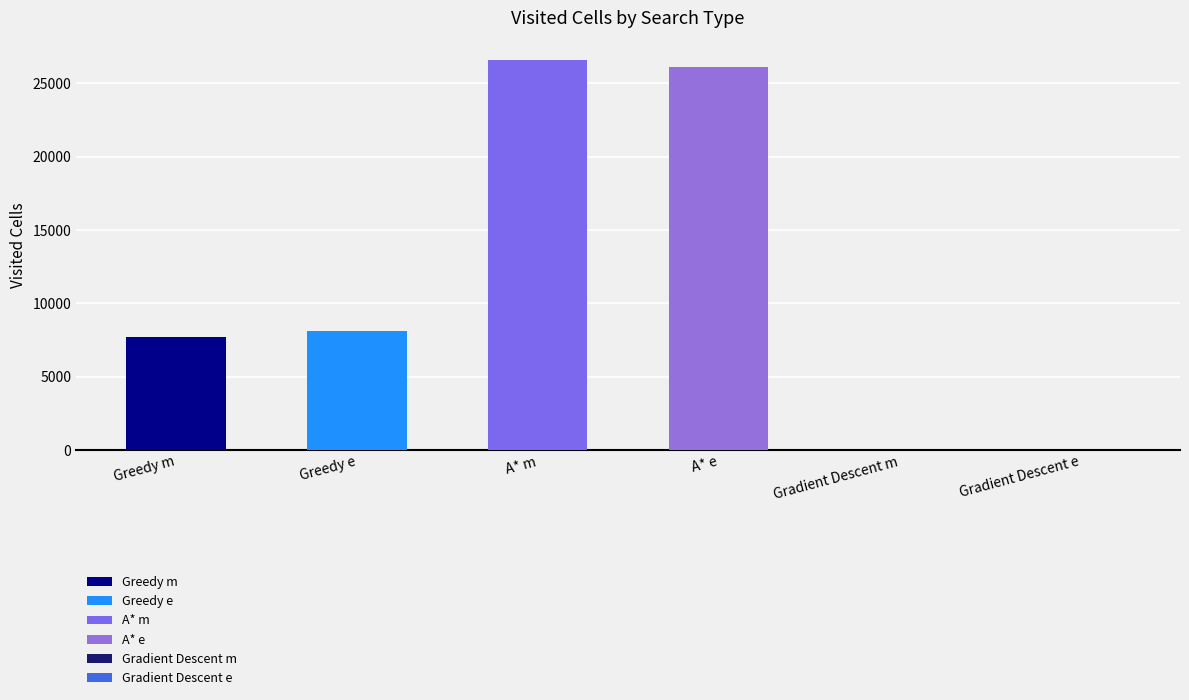

What is the change in value from Greedy m to Gradient Descent m?

-7664